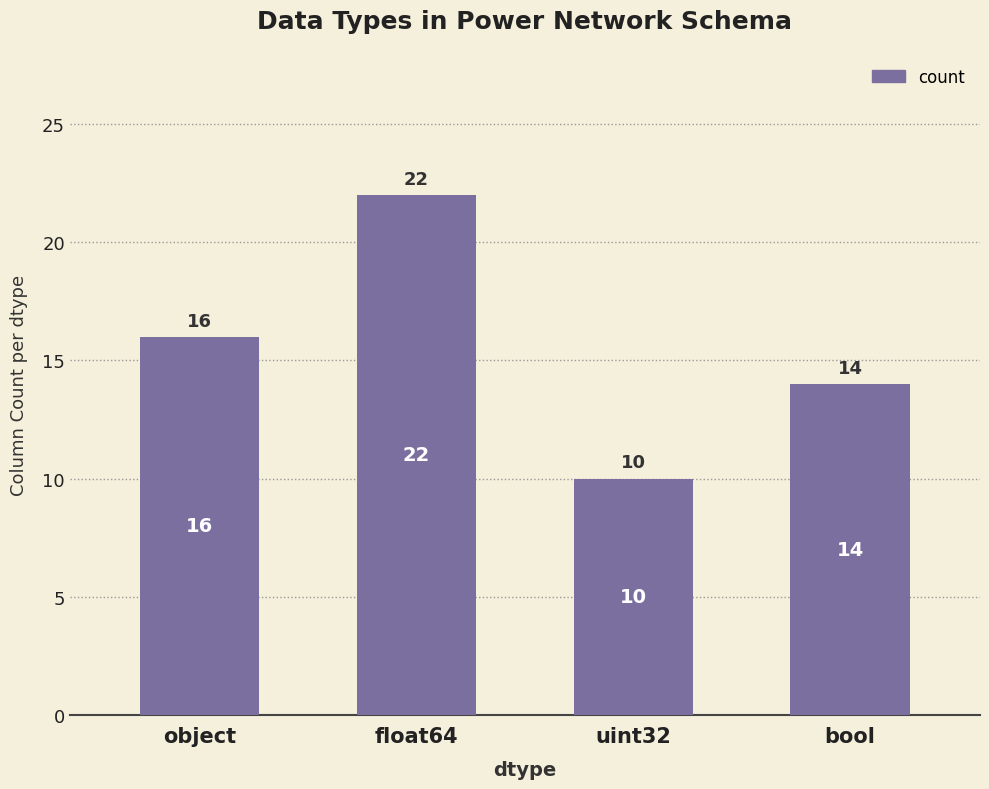

What is the ratio of the value at uint32 to the value at bool?

0.7